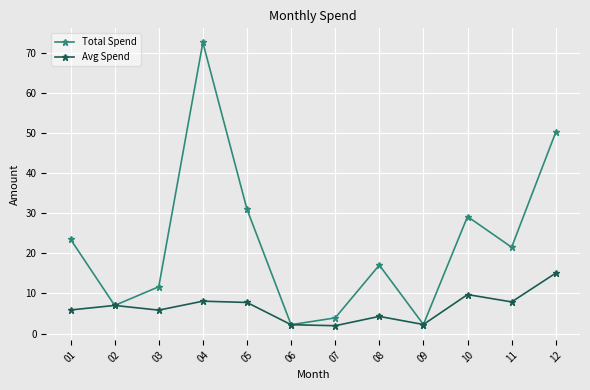

How many interior local valleys does the Total Spend series have?

4